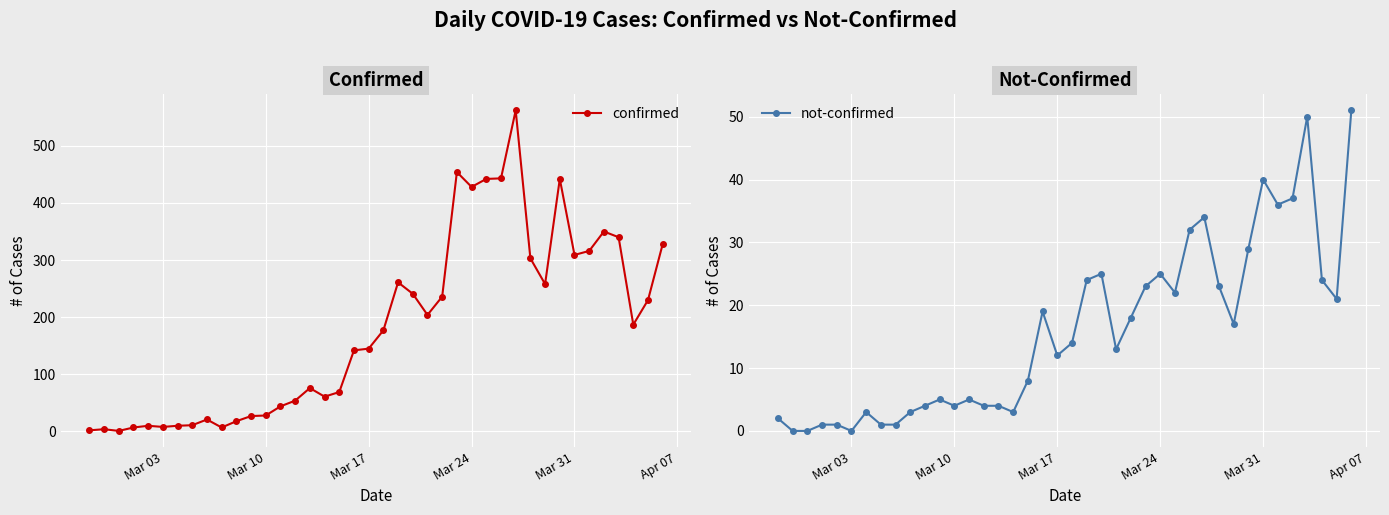

How many data points in not-confirmed are less than 14?

20